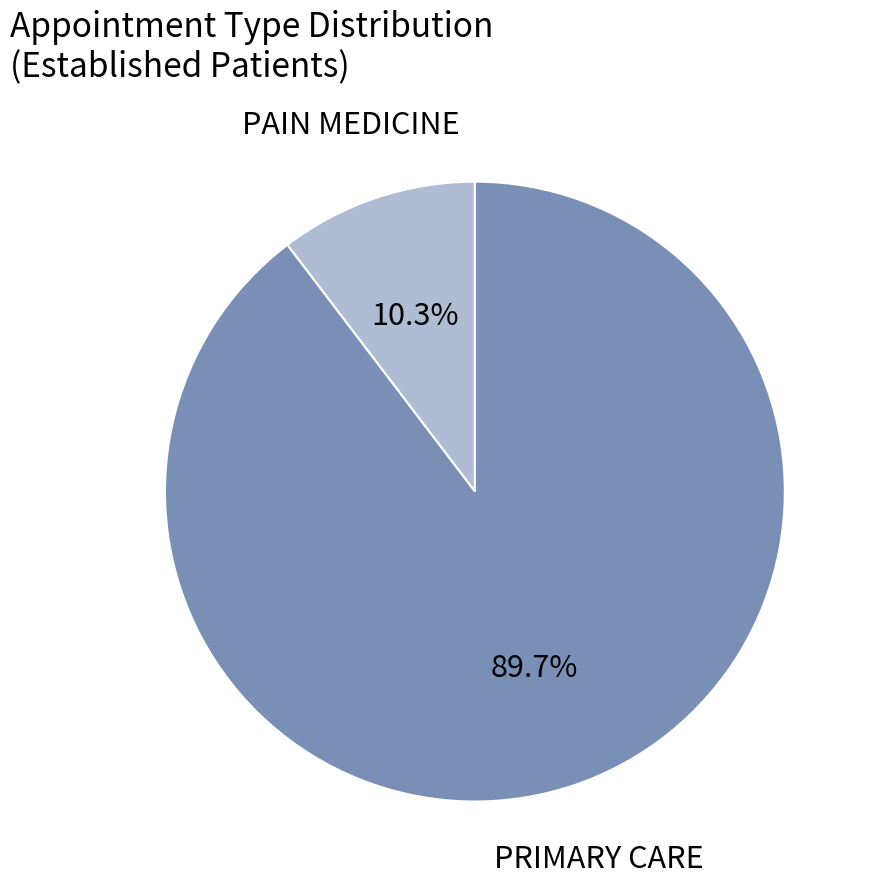

What percentage is NOT represented by PAIN MEDICINE?

89.7%